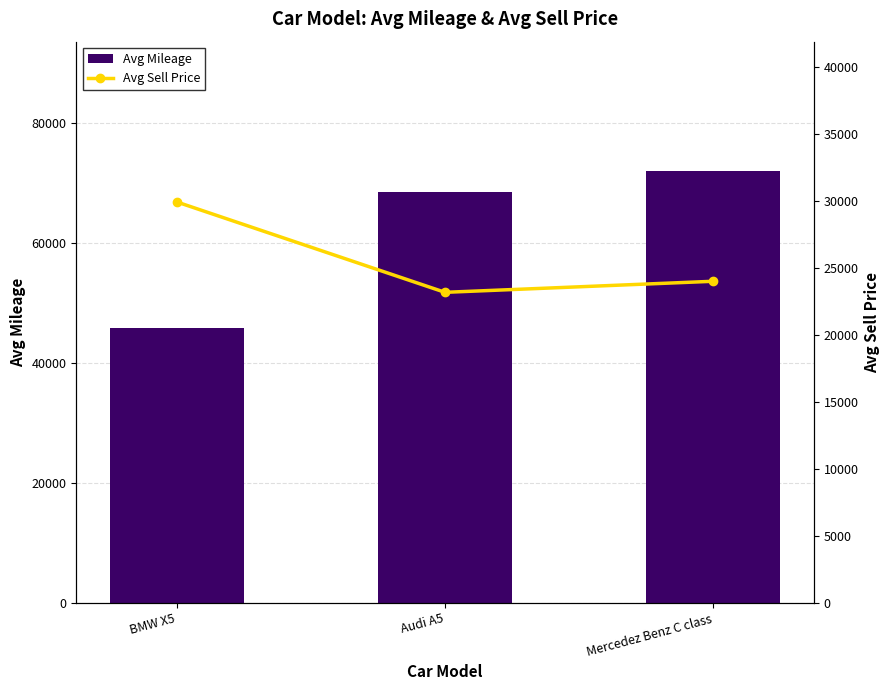

Reading left to right, list all the values displayed in this chart.

Avg Mileage: 45900	68500	72000
Avg Sell Price: 29920	23175	24000